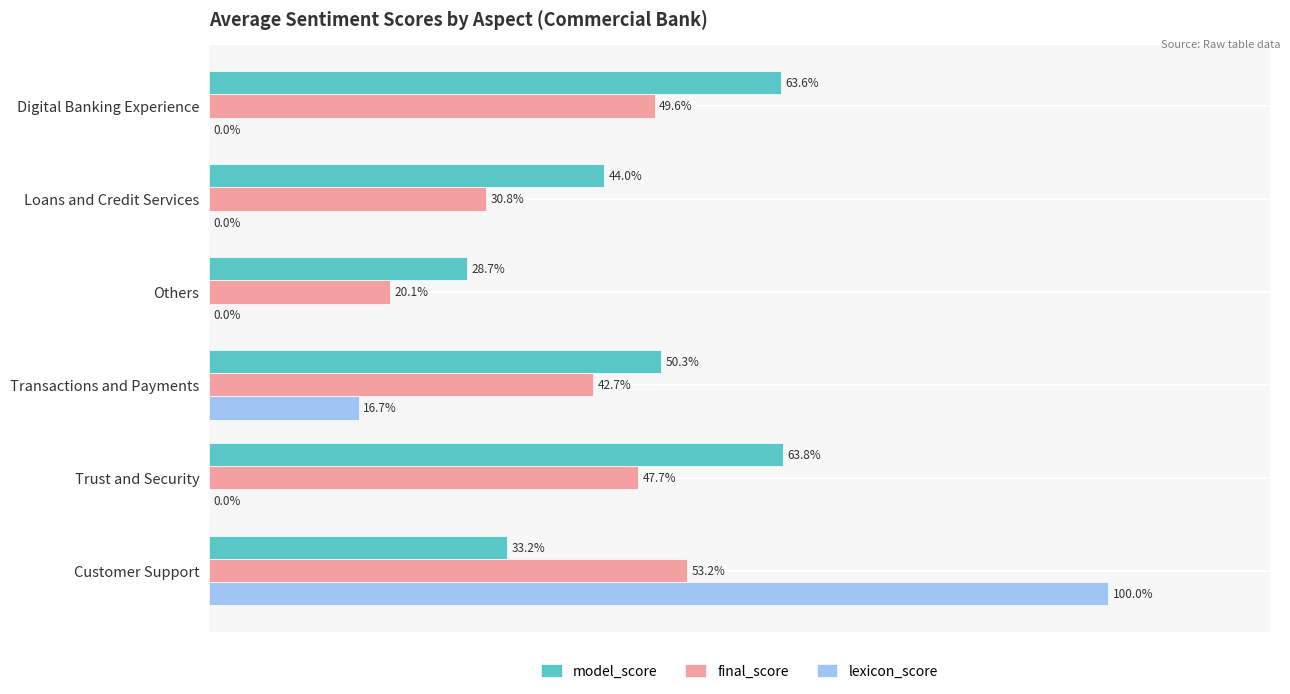

Which series has the largest range (max minus min)?

lexicon_score